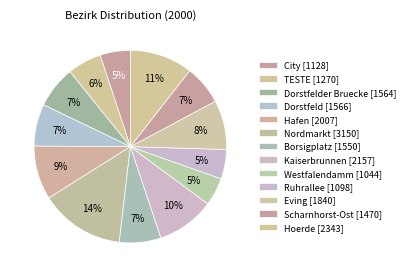

Which slice is the largest?

Nordmarkt